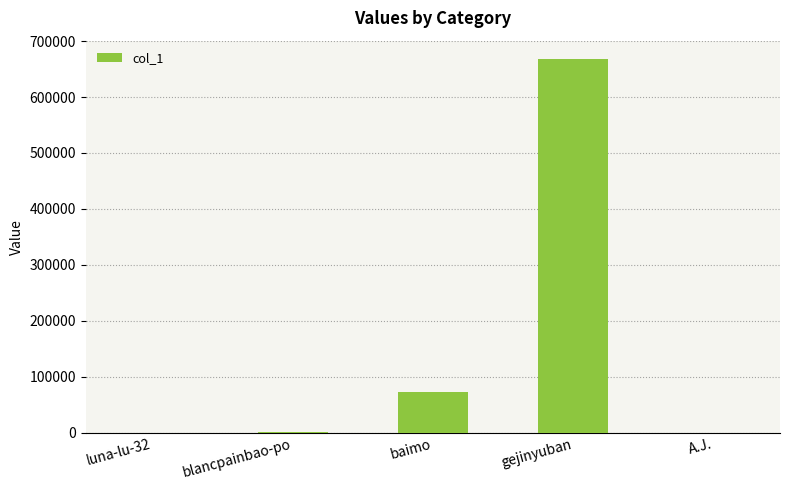

Is it true that the value at A.J. is 64?

True